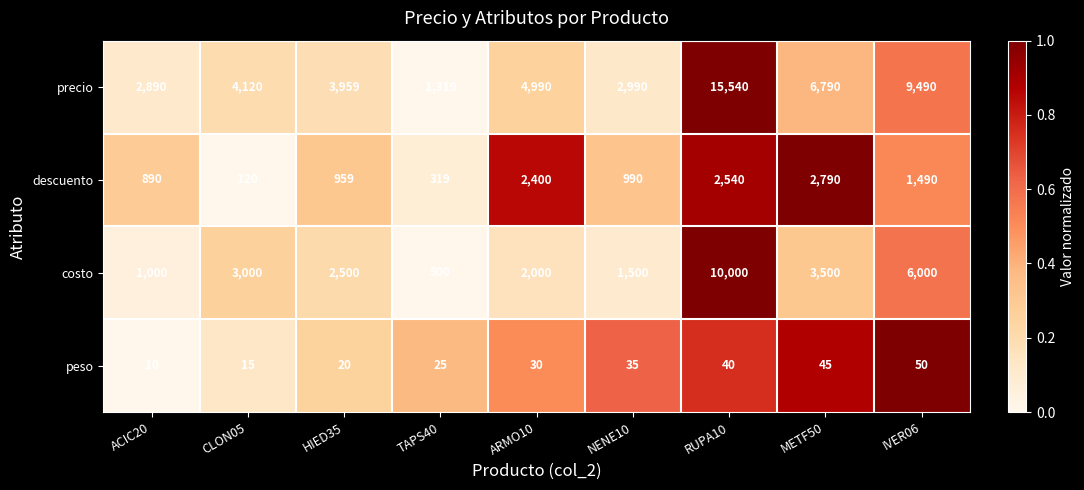

What is the difference between the maximum and second lowest values in the costo series?

9000